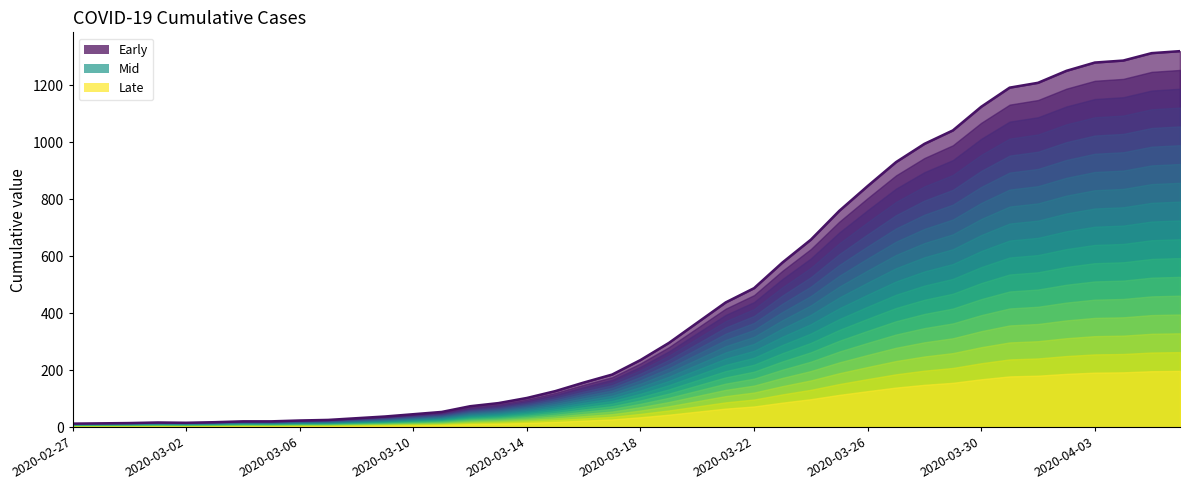

True or false: the data has more than 1 interior local peaks.

False